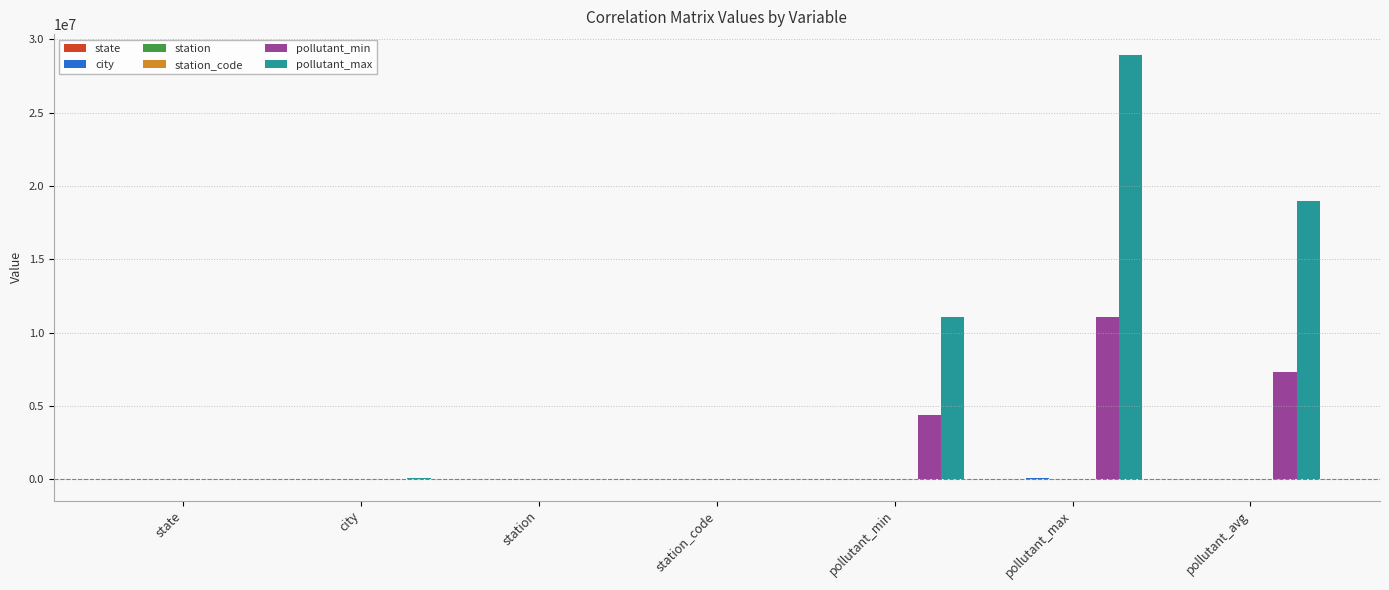

At which label is pollutant_max closest to 14449320?

pollutant_min